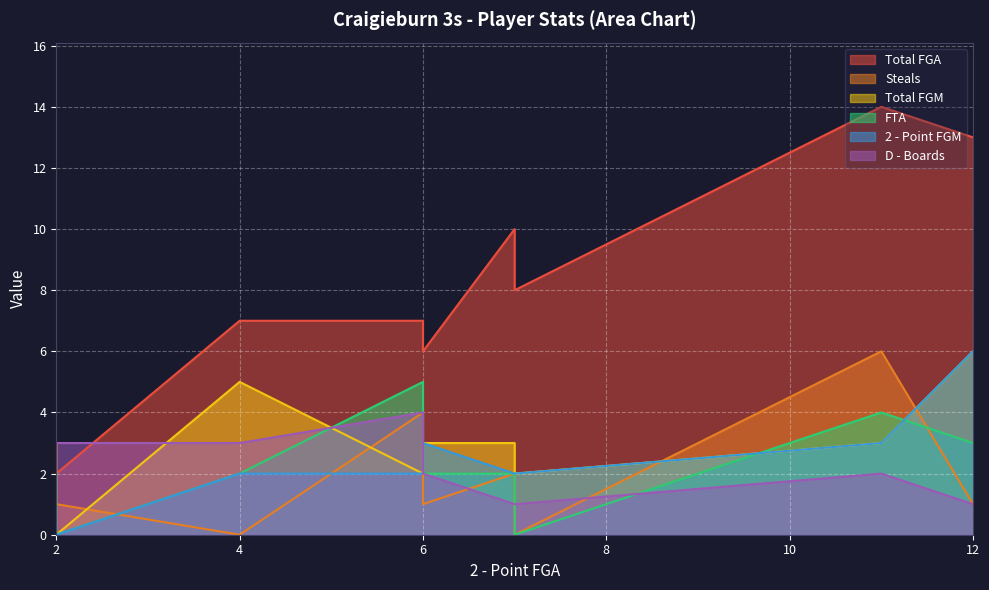

Is it true that FTA equals 1 at Evan?

False